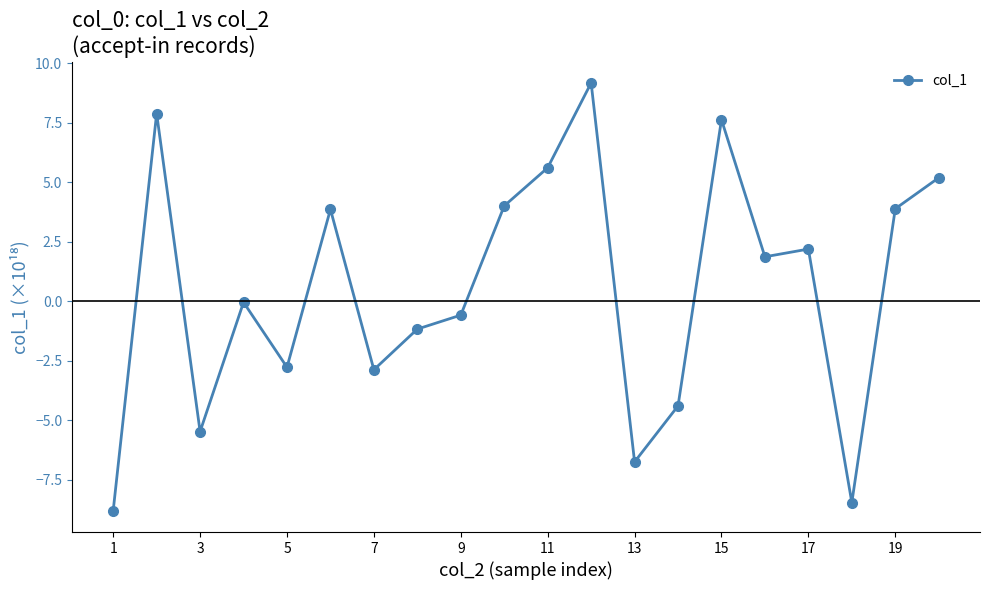

True or false: there are more than 2 points higher than both neighbors.

True